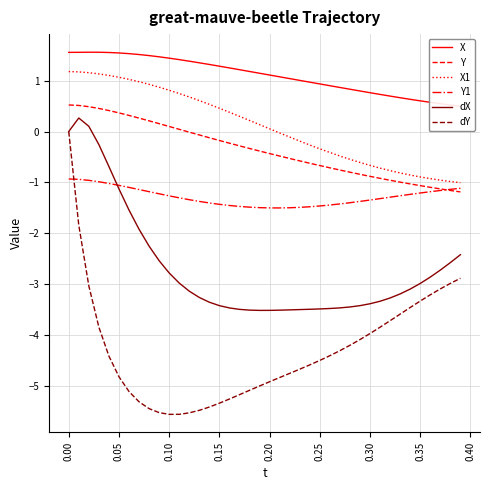

True or false: dY and dX intersect in this chart.

False